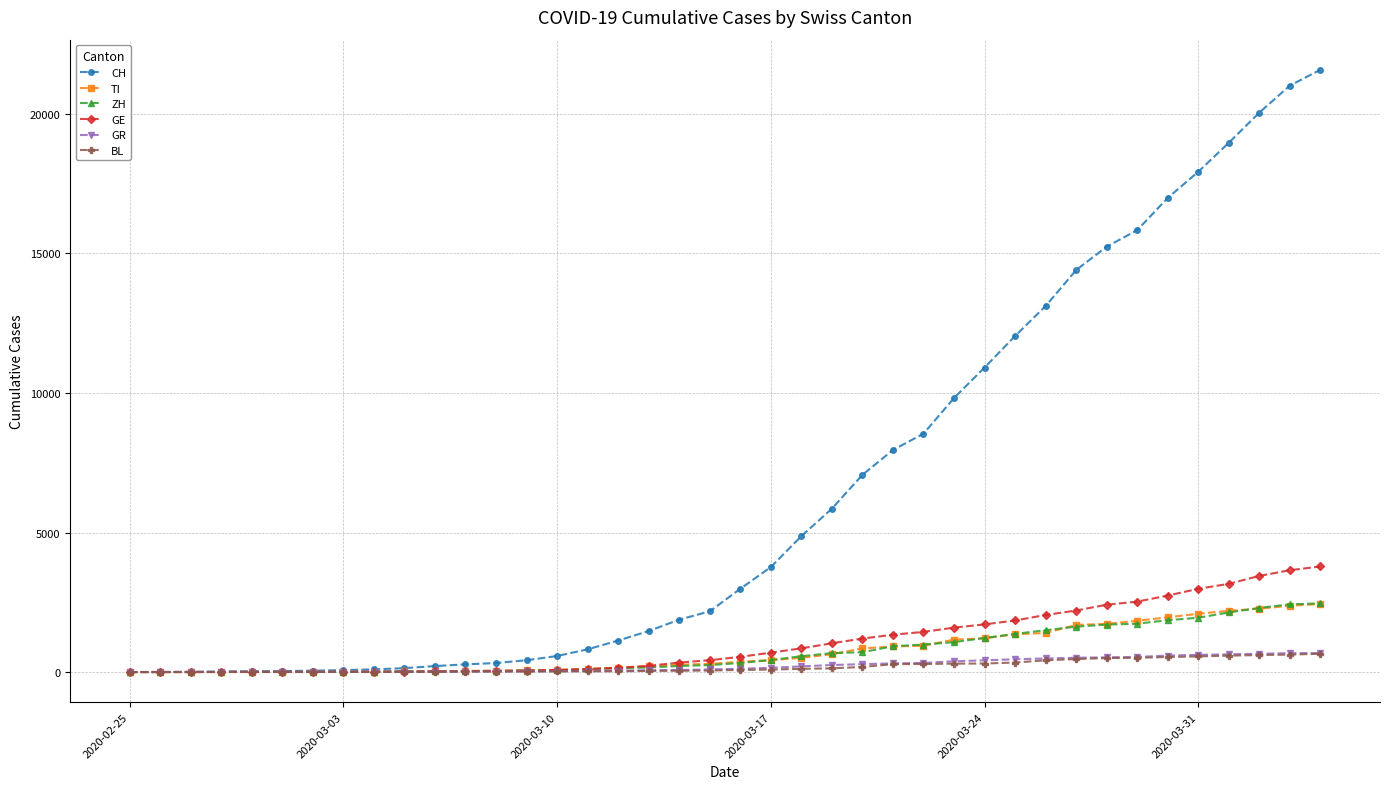

Which series has the widest spread of values?

CH